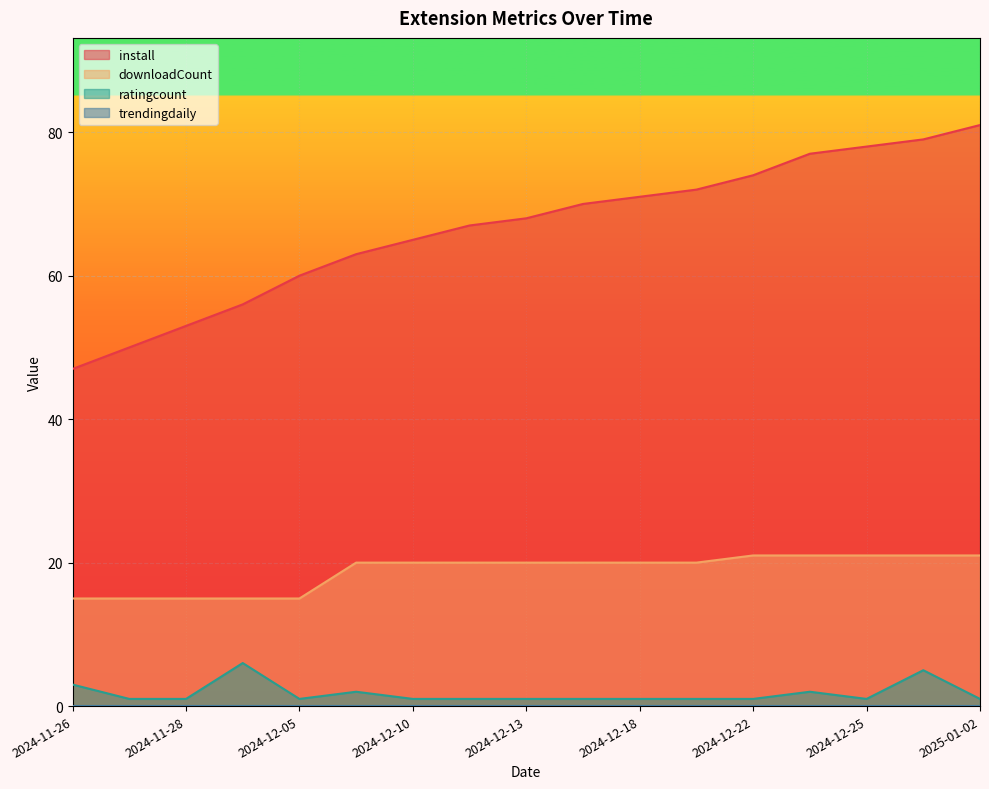

Which series has the largest range (max minus min)?

install